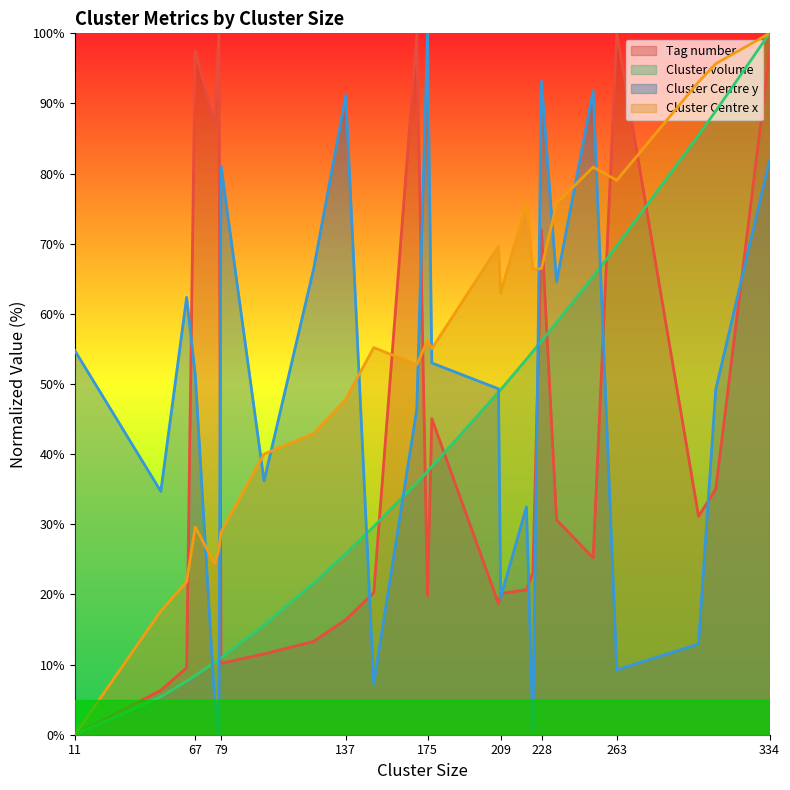

What is the maximum value shown in the chart?

100.0